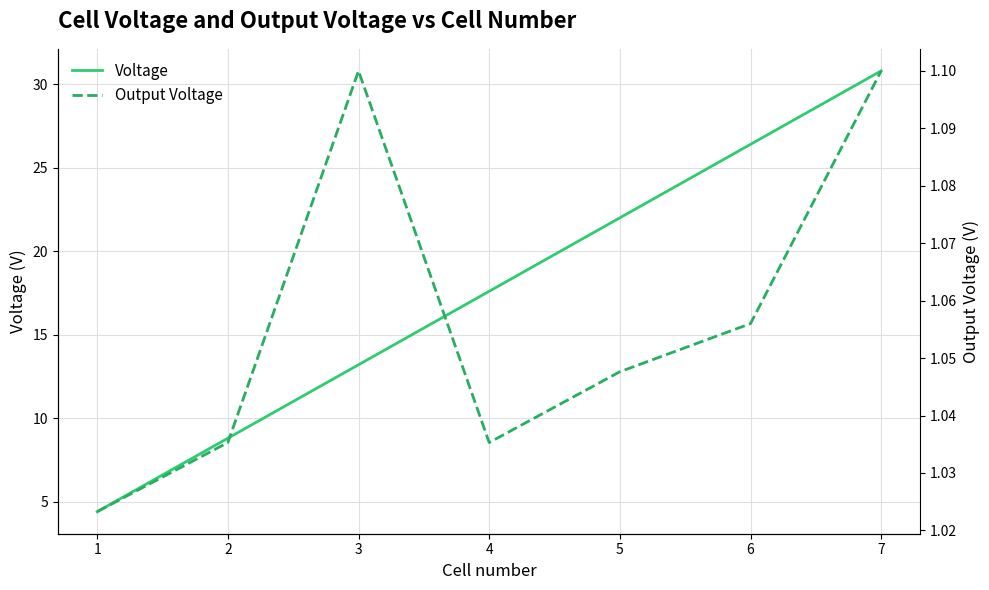

What is the value of the Voltage point at the 7th from the left?

30.8